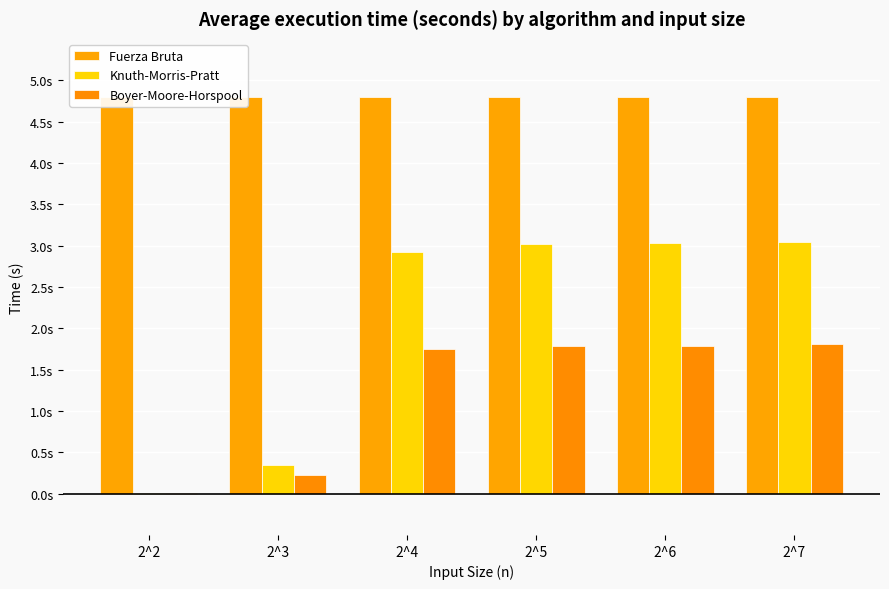

Are the bars horizontal?

No